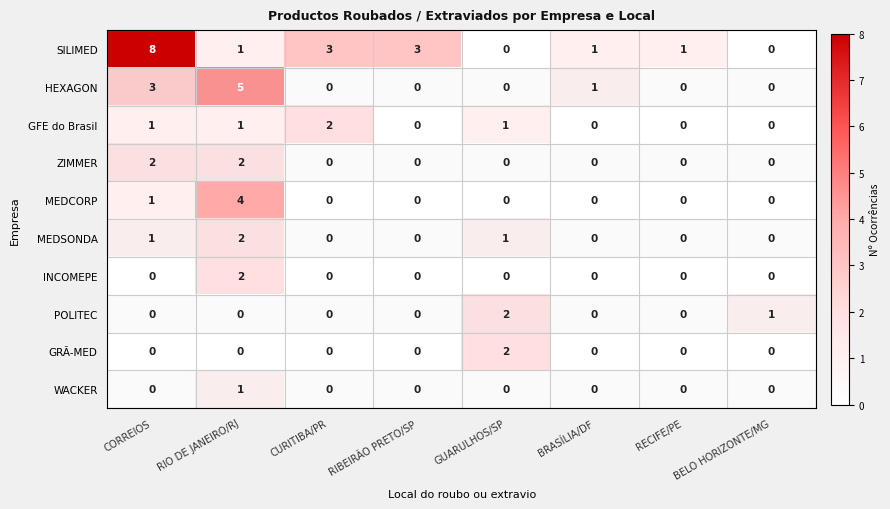

The value of SILIMED at CORREIOS is 14. True or false?

False